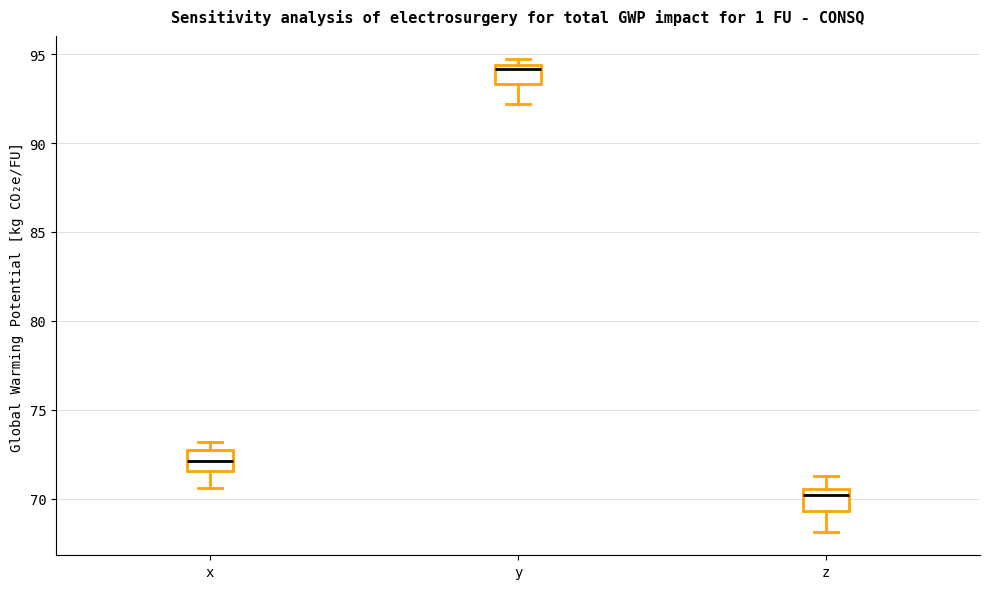

Reading left to right, read every box against the y-axis: the position of its median line, the range the box covers, and the ends of its whiskers. The values are not printed on the chart, so give them approximately, as read against the axis.

x: median 72.0, box 71.5 to 73.0, whiskers 70.5 to 73.0 (just above the box's upper edge)
y: median 94.0, box 93.5 to 94.5, whiskers 92.0 to 94.5 (just above the box's upper edge)
z: median 70.0, box 69.5 to 70.5, whiskers 68.0 to 71.5